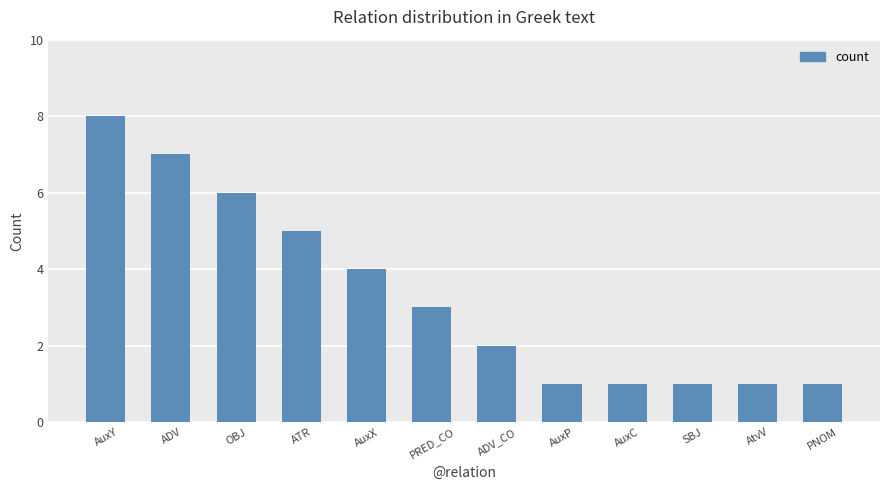

The chart shows a value of 8 at AuxY. True or false?

True